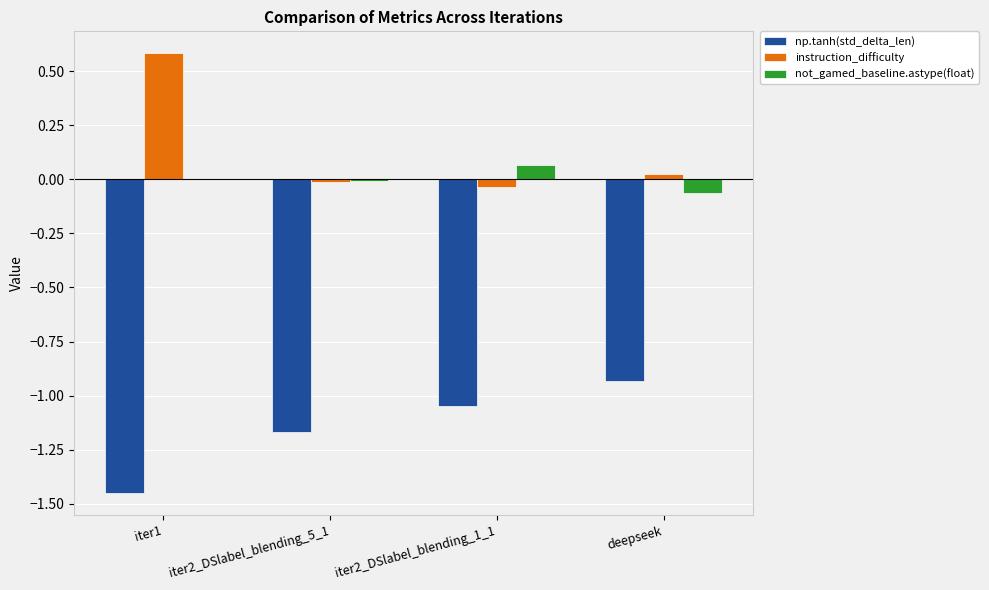

Which series has the largest total across all categories?

instruction_difficulty